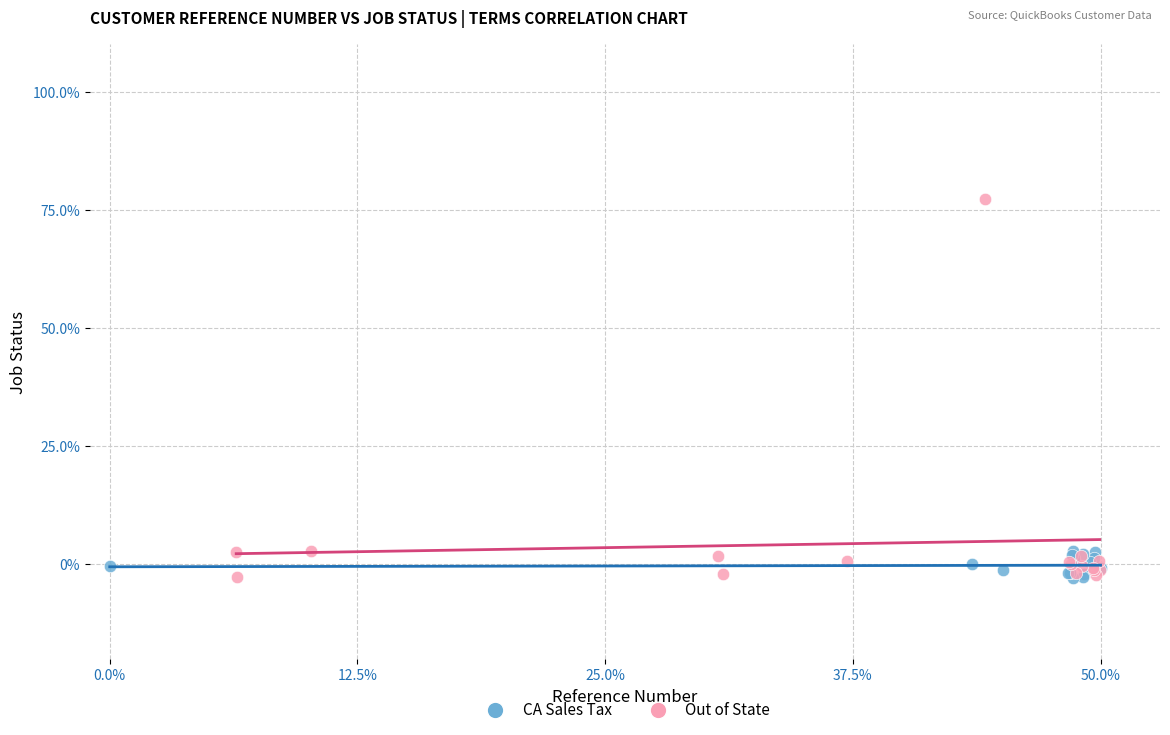

Which series has the widest spread of Y values?

Out of State